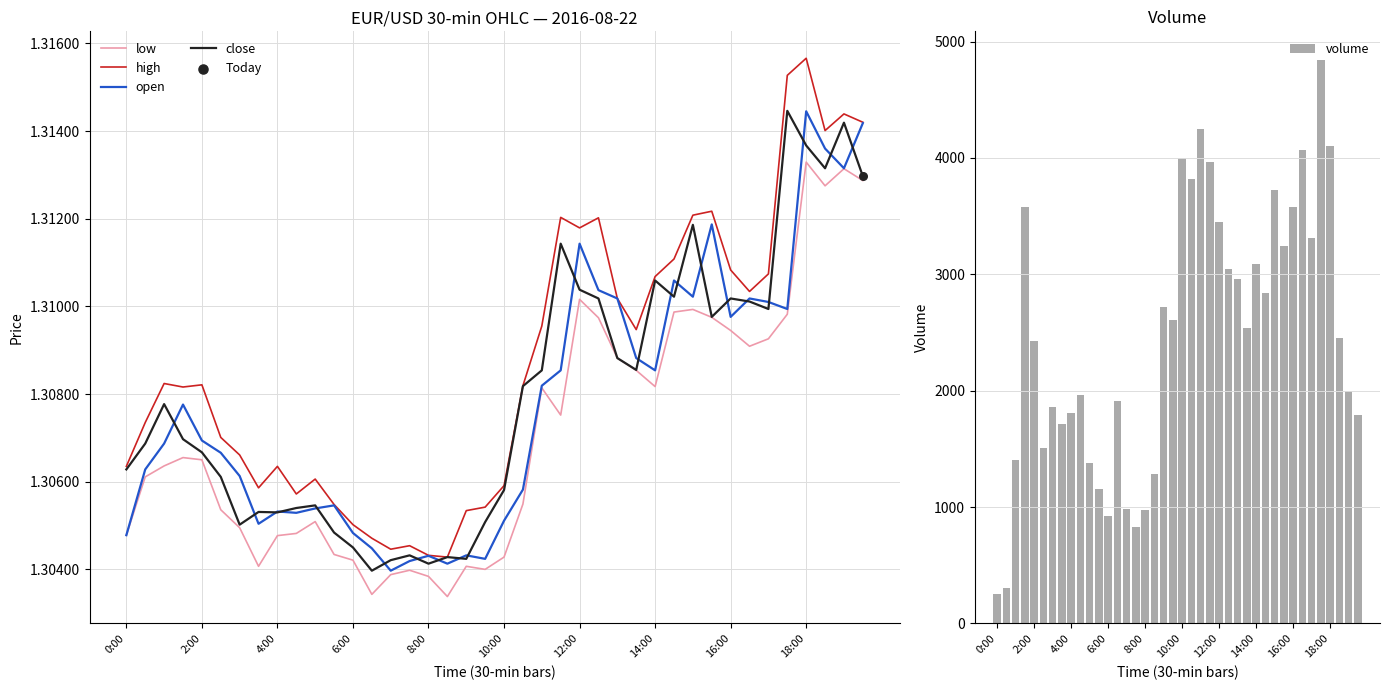

Which series has the largest Y range (max minus min)?

volume